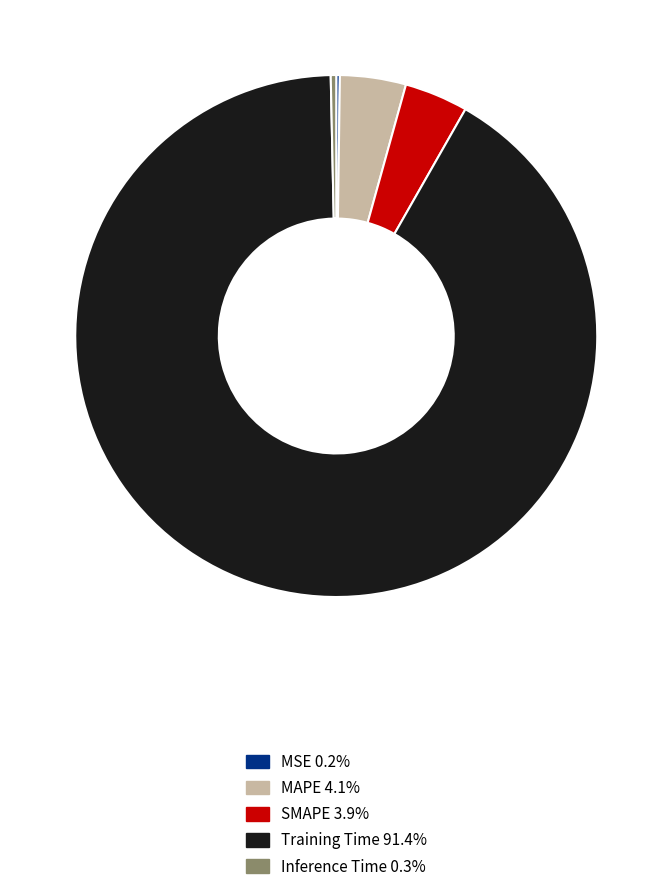

What is the largest slice in the pie chart?

Training Time